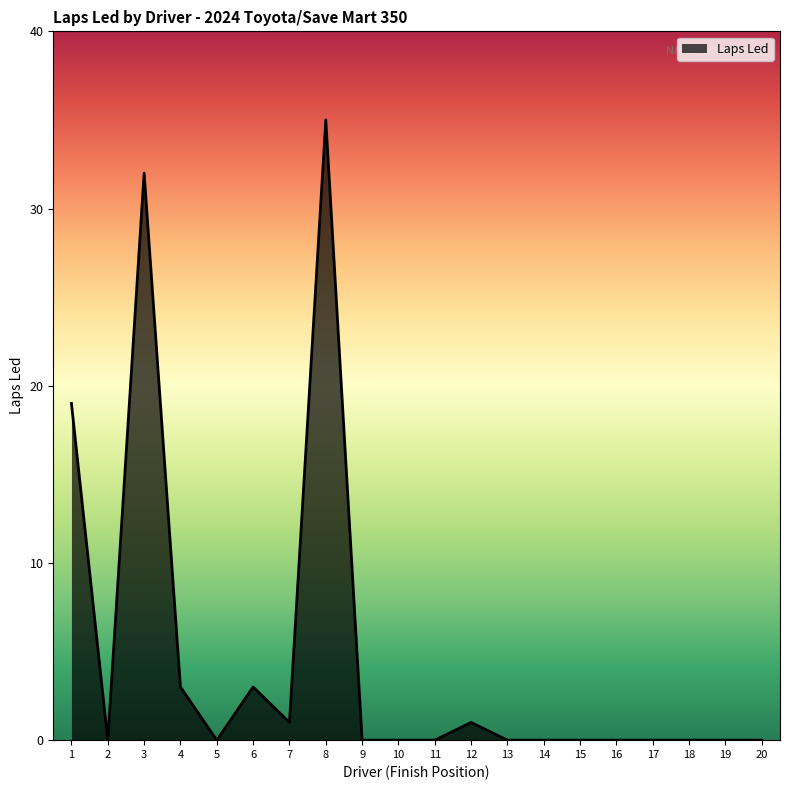

At which label is the value closest to 17?

1